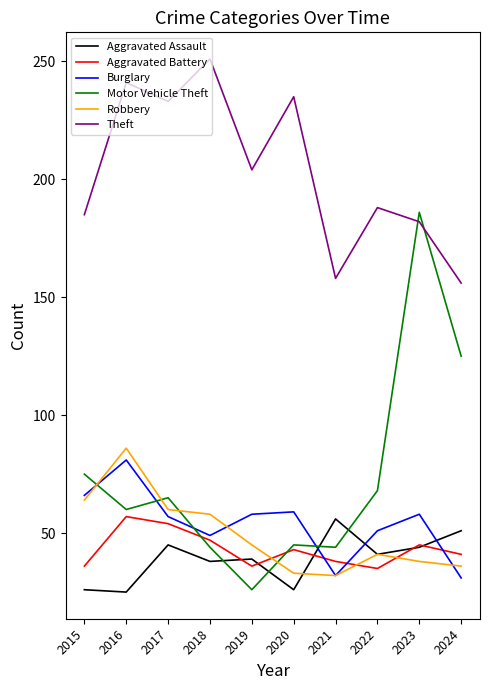

Between which two adjacent categories do Theft and Motor Vehicle Theft first intersect?

2022 and 2023